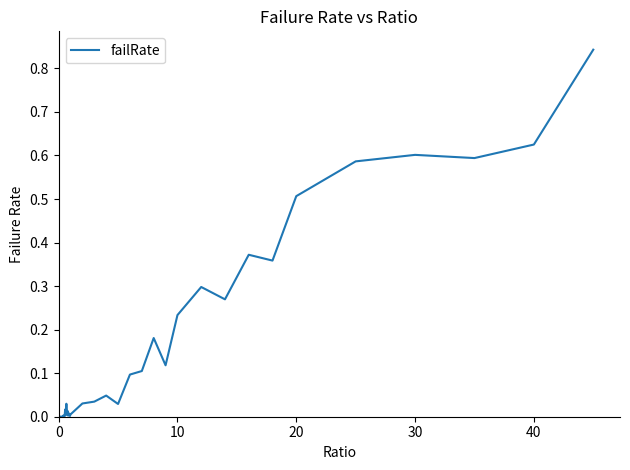

The value at 30 is 0.6. True or false?

True